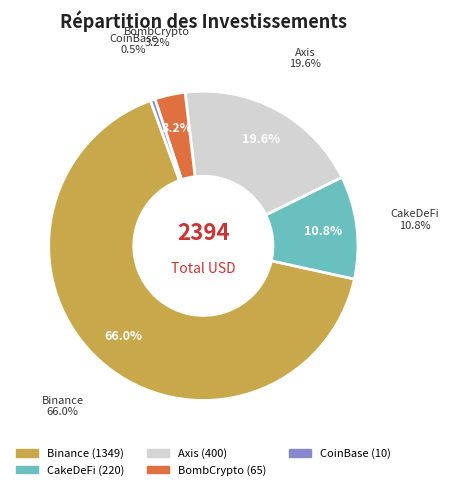

What is the smallest slice in the pie chart?

CoinBase